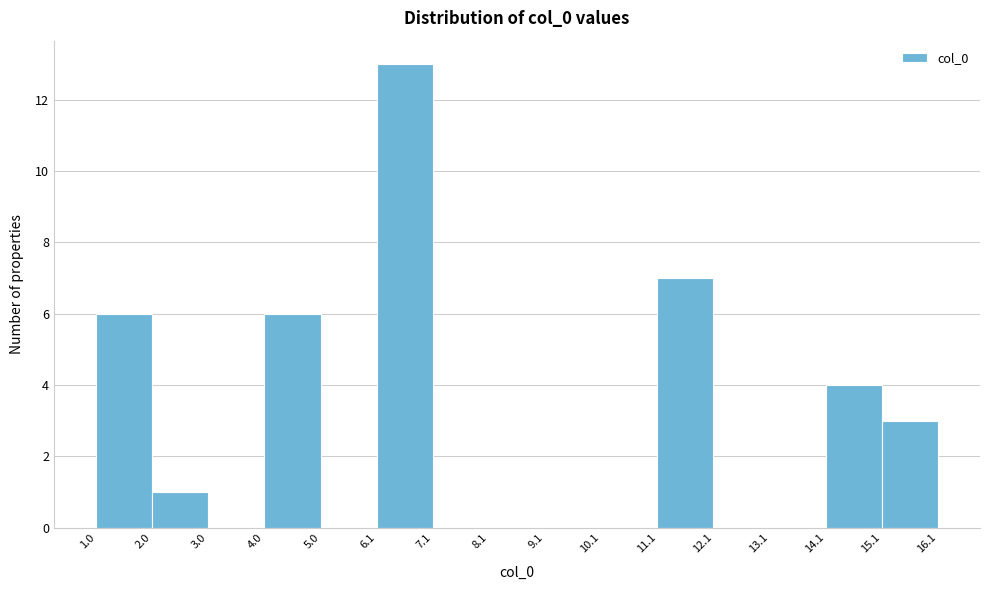

Reading left to right, transcribe this chart: for each bar, give the range it covers on the x-axis and its height. The values are not printed on the chart, so give them approximately, as read against the axis.

1.0 to 2.0: 6
2.0 to 3.0: 1
3.0 to 4.0: 0
4.0 to 5.0: 6
5.0 to 6.1: 0
6.1 to 7.1: 13
7.1 to 8.1: 0
8.1 to 9.1: 0
9.1 to 10.1: 0
10.1 to 11.1: 0
11.1 to 12.1: 7
12.1 to 13.1: 0
13.1 to 14.1: 0
14.1 to 15.1: 4
15.1 to 16.1: 3